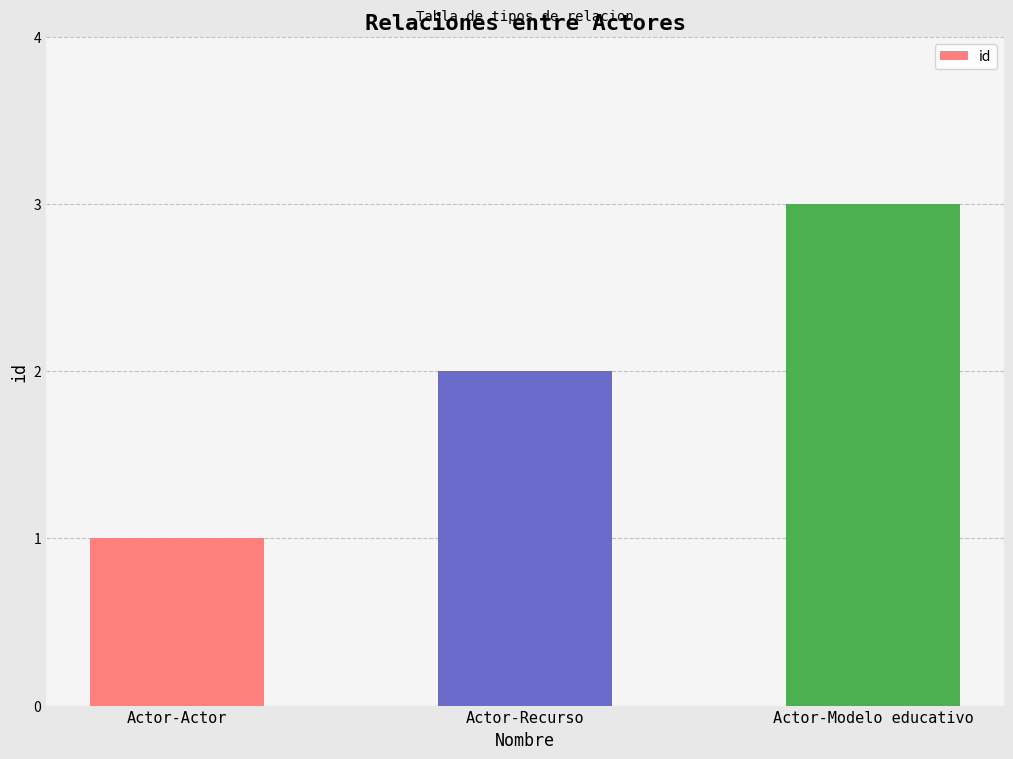

Count the number of categories in the chart.

3